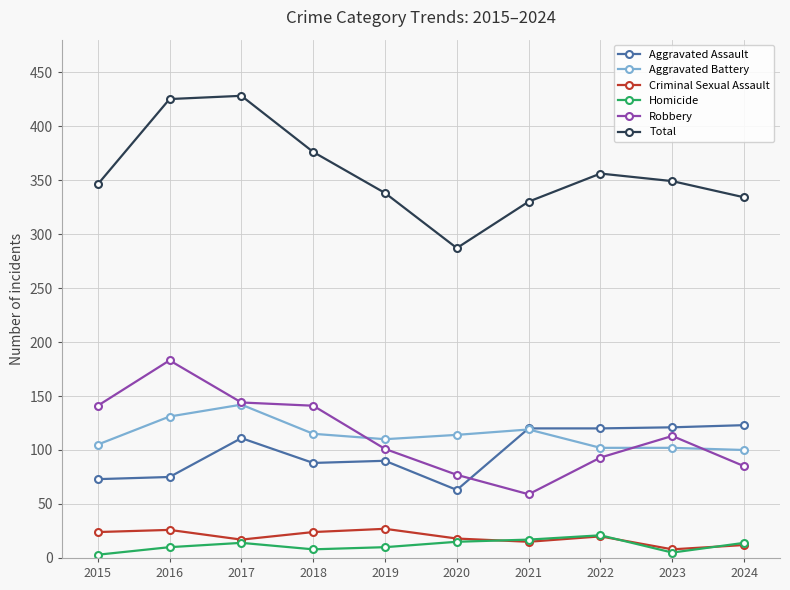

Is it true that Aggravated Assault equals 13 at 2020?

False